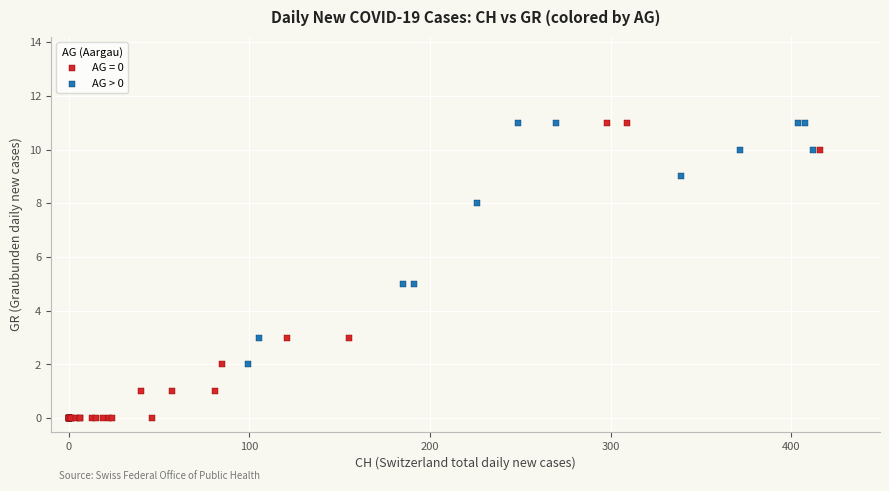

Which series reaches the minimum Y coordinate?

AG = 0